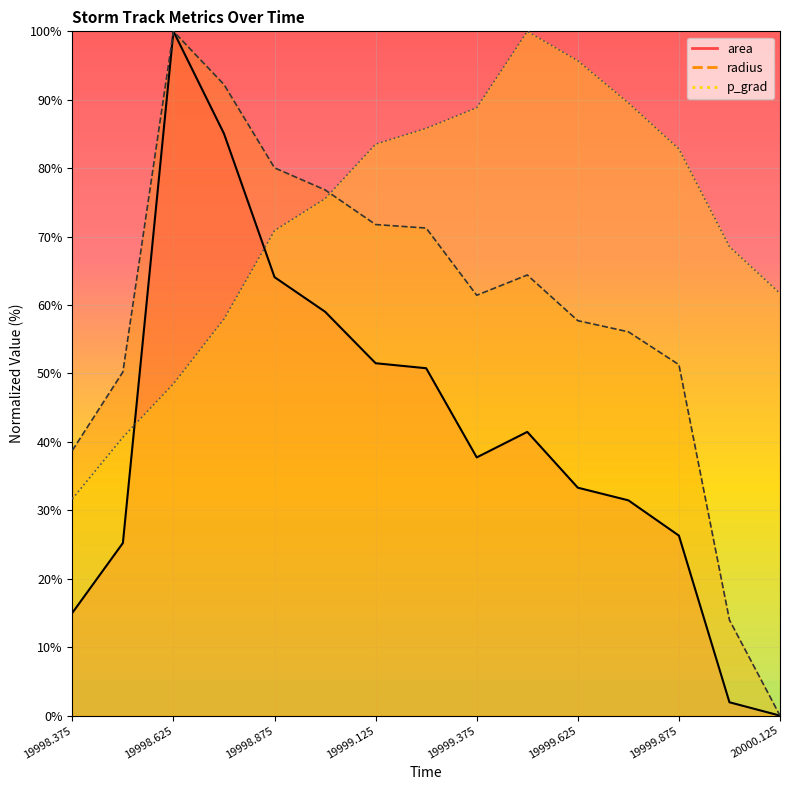

How many lines are shown in the chart?

3